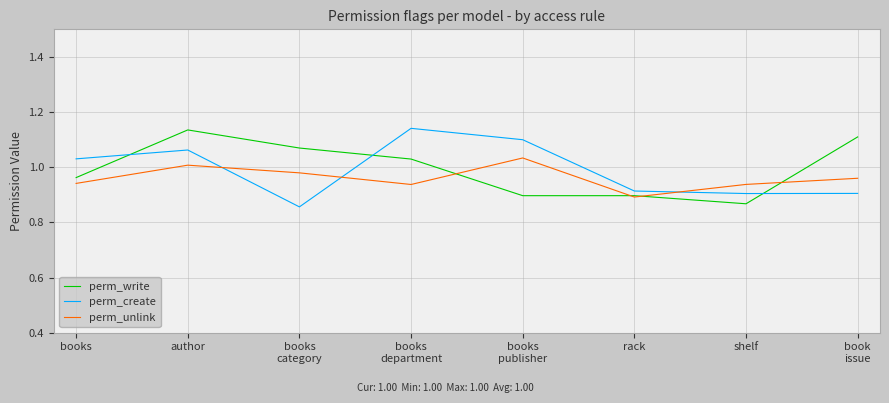

Count the number of categories in the chart.

8